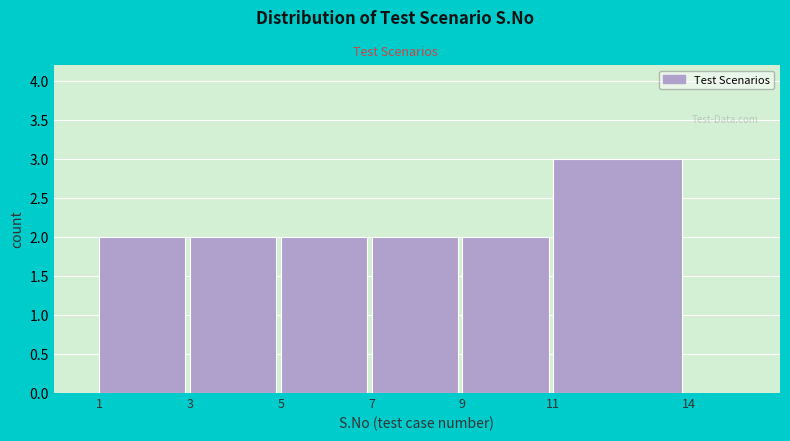

Reading left to right, transcribe all the data shown in this chart.

1=2	3=2	5=2	7=2	9=2	11=3